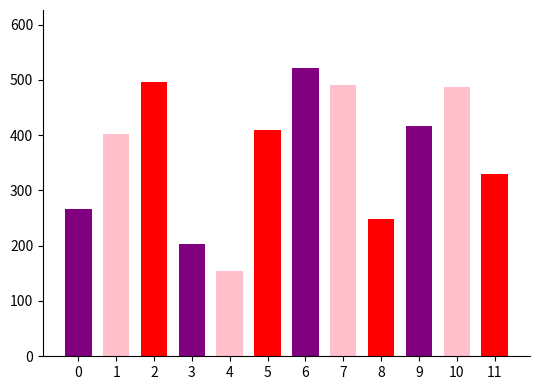

Approximately how many times larger is the value at 10 compared to 3?

2.4